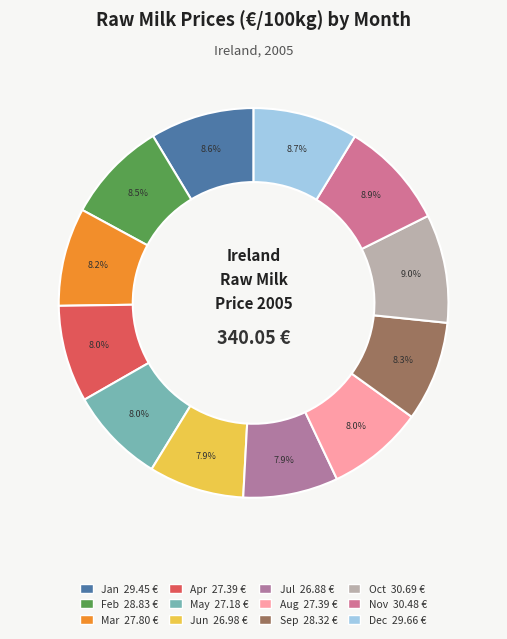

What is the smallest slice in the pie chart?

Jul